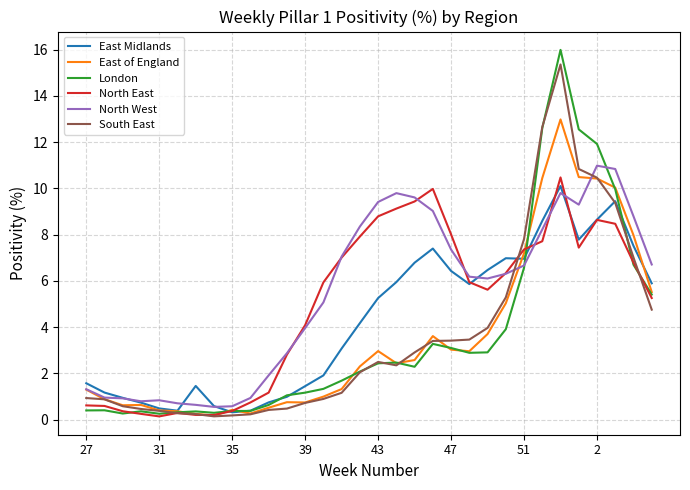

What is the greatest value displayed?

16.0